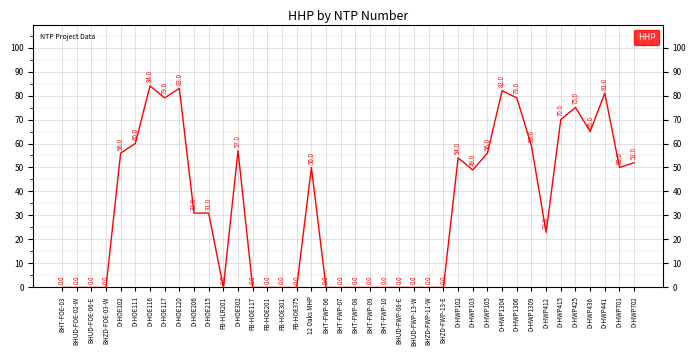

Which label corresponds to the largest value in the chart?

D-HOE116